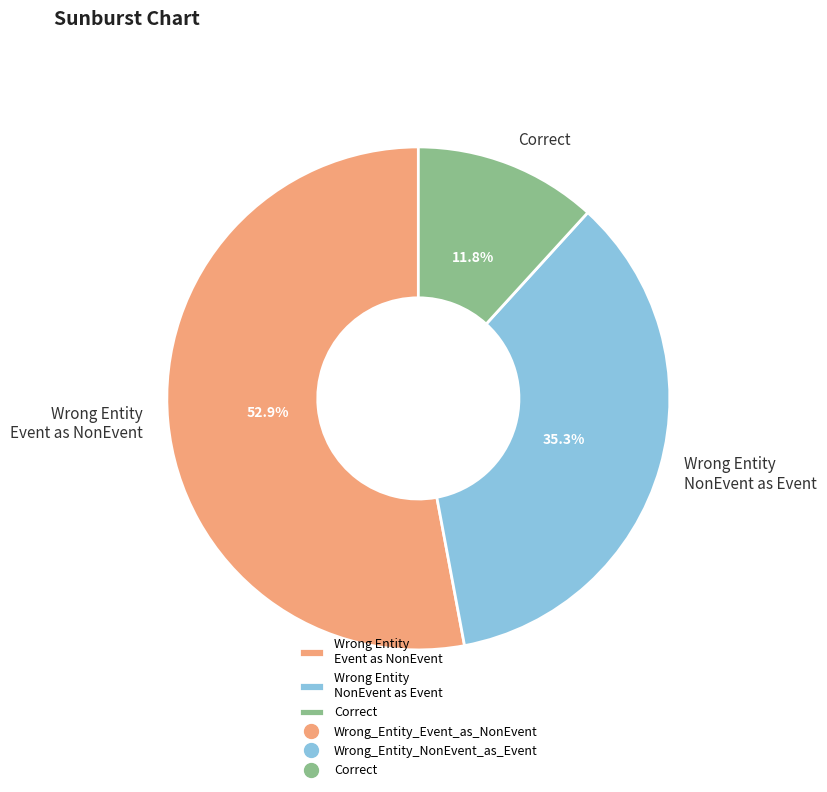

Which category has the biggest portion of the pie?

Wrong Entity Event as NonEvent